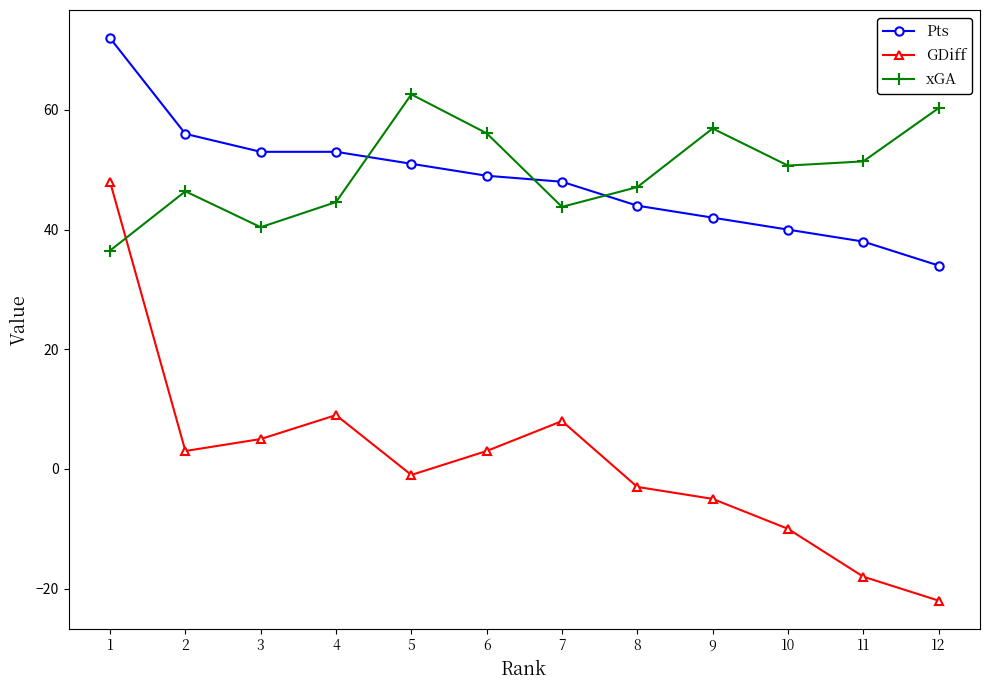

Is the value of GDiff at 12 greater than the value of Pts at 5?

No